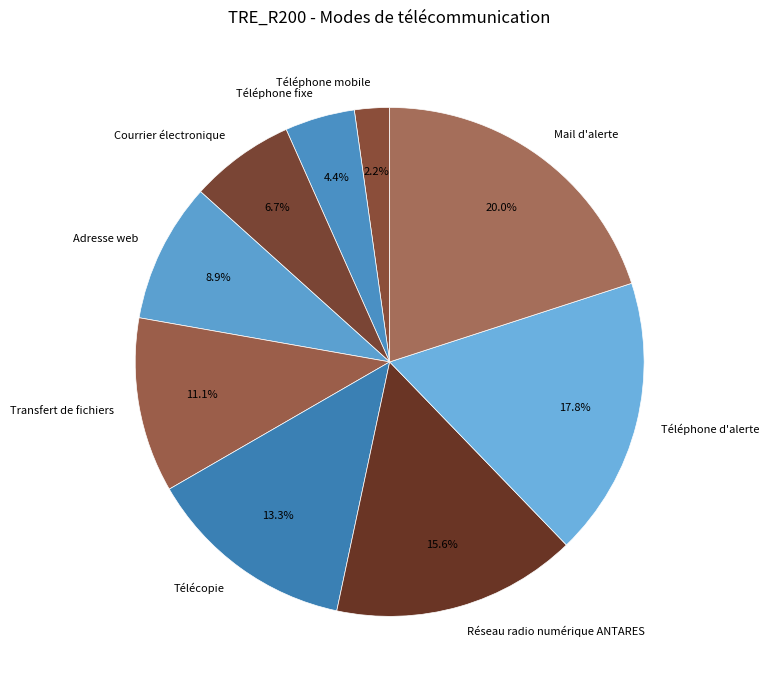

Do Adresse web and Transfert de fichiers together represent more than half of the pie?

No